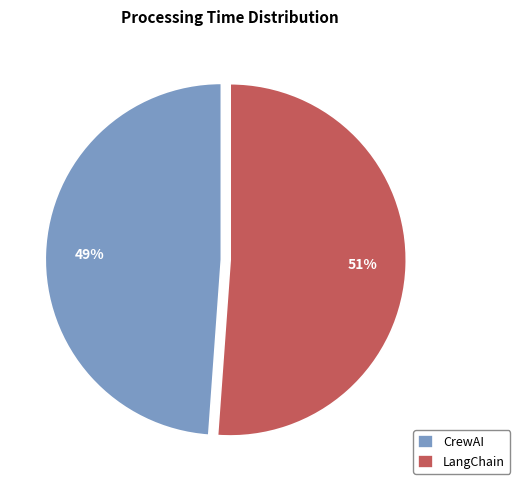

To the nearest percent, what portion does LangChain represent?

51%